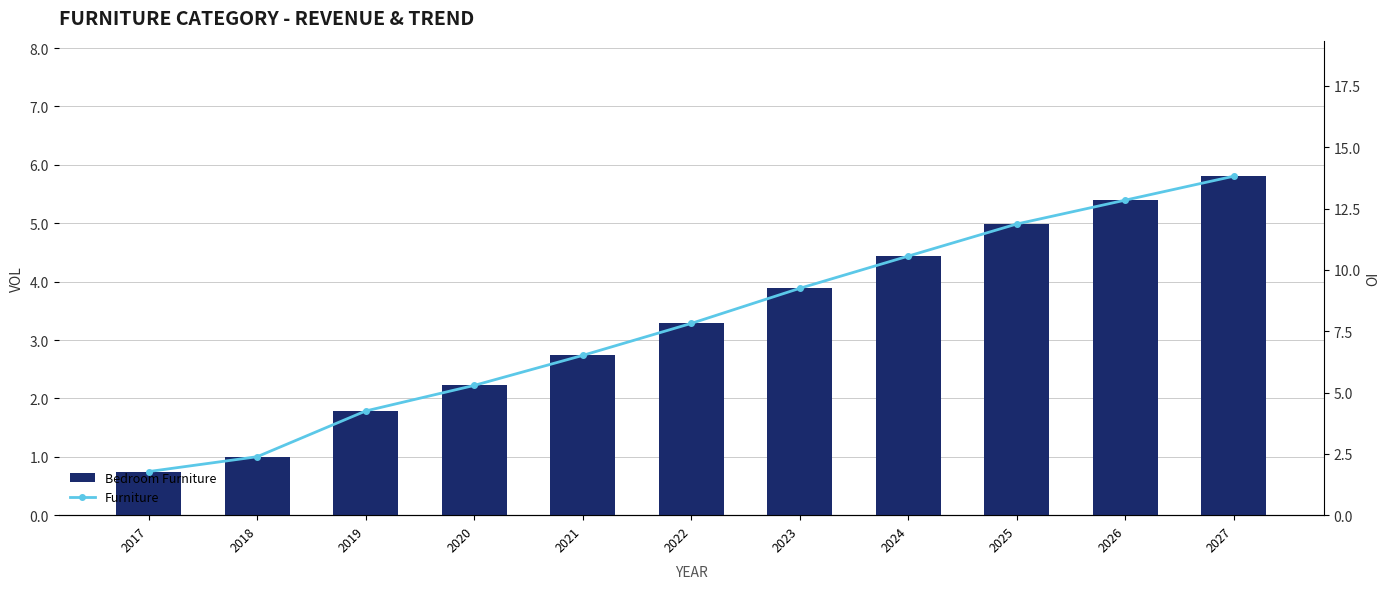

List the labels in order of Bedroom Furniture value, largest first.

2027, 2026, 2025, 2024, 2023, 2022, 2021, 2020, 2019, 2018, 2017